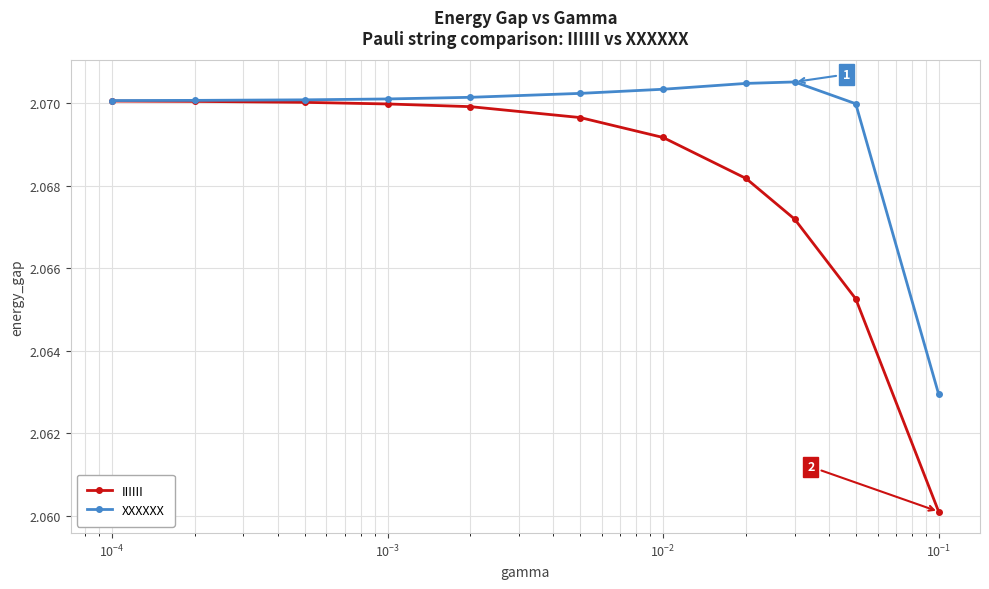

Does the chart have visible grid lines?

Yes